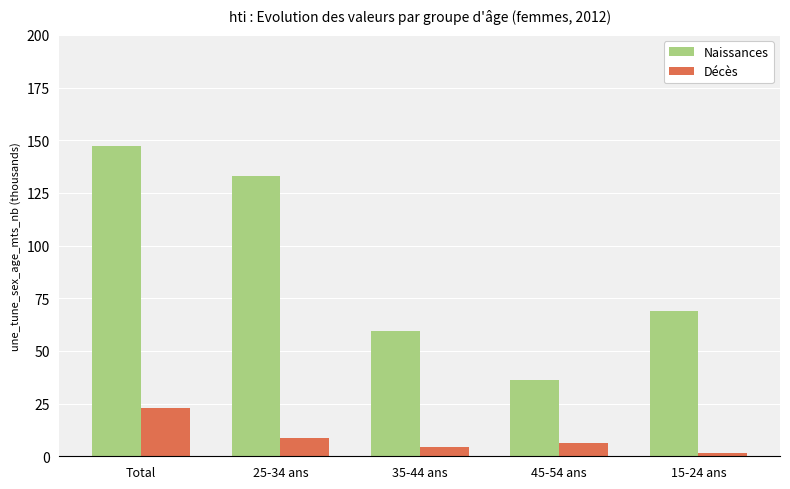

Is the value of Décès at 35-44 ans greater than the value of Naissances at Total?

No